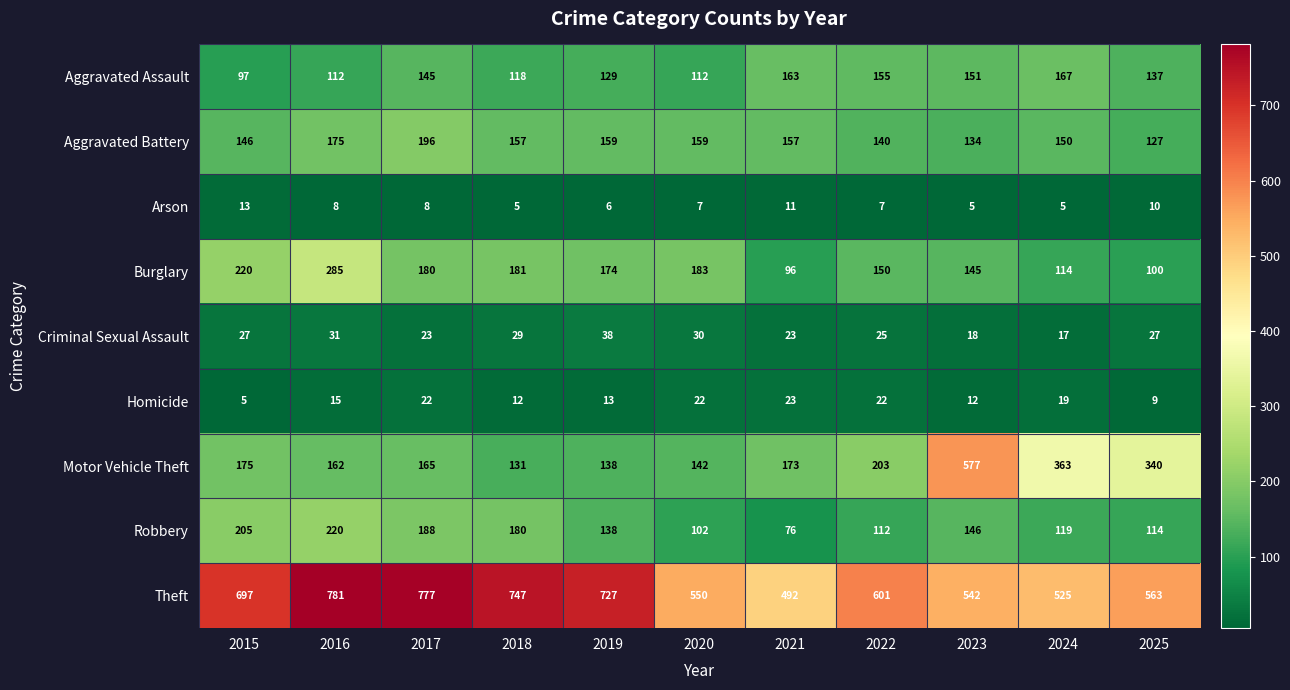

Which series has the widest spread of values?

Motor Vehicle Theft